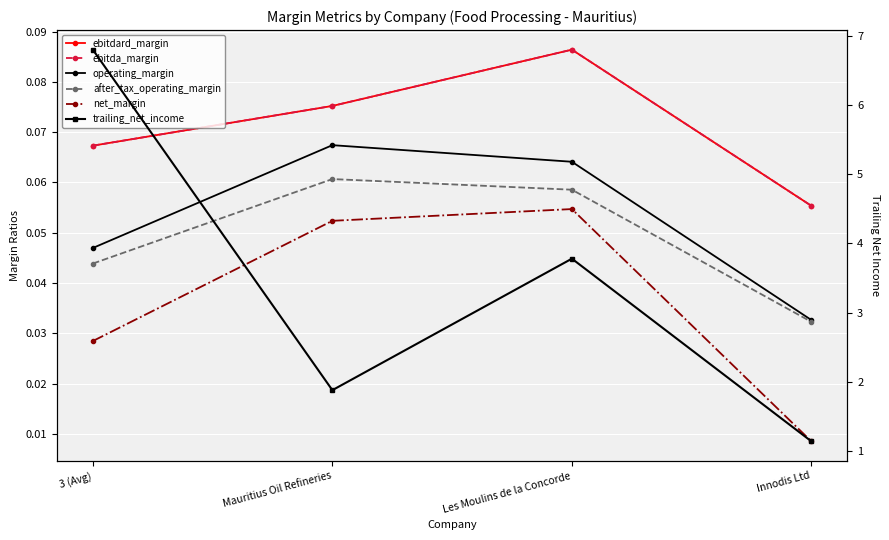

Which category has the lowest value across all series?

Innodis Ltd